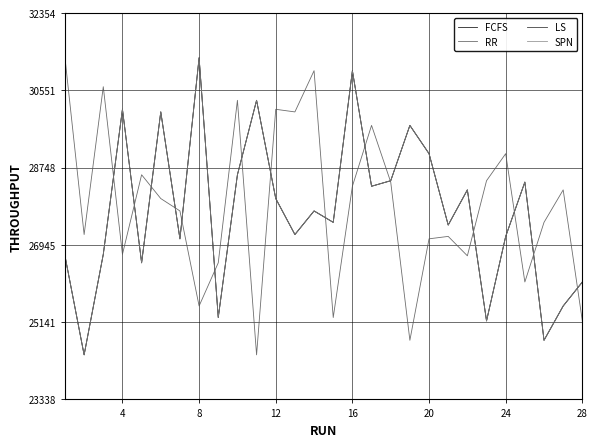

Is this an area chart (filled region under the line)?

No